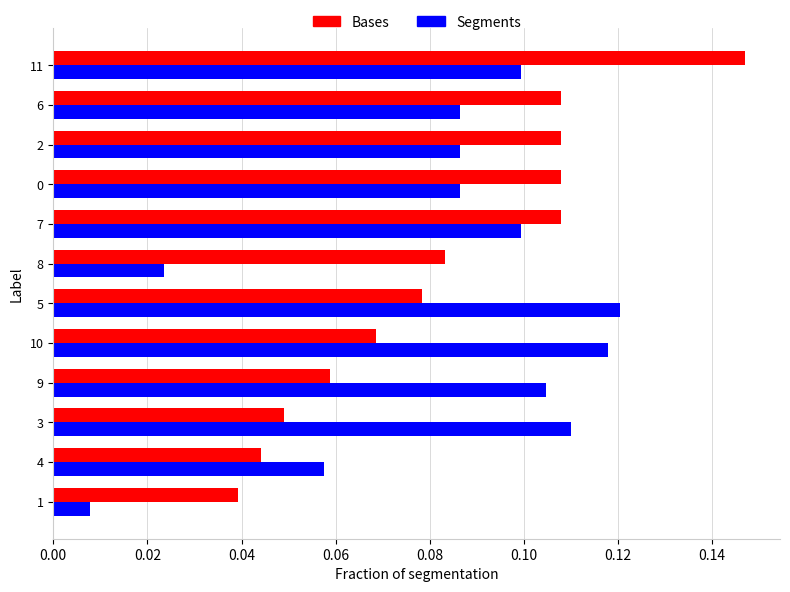

What are all the series names shown in the legend?

Bases, Segments